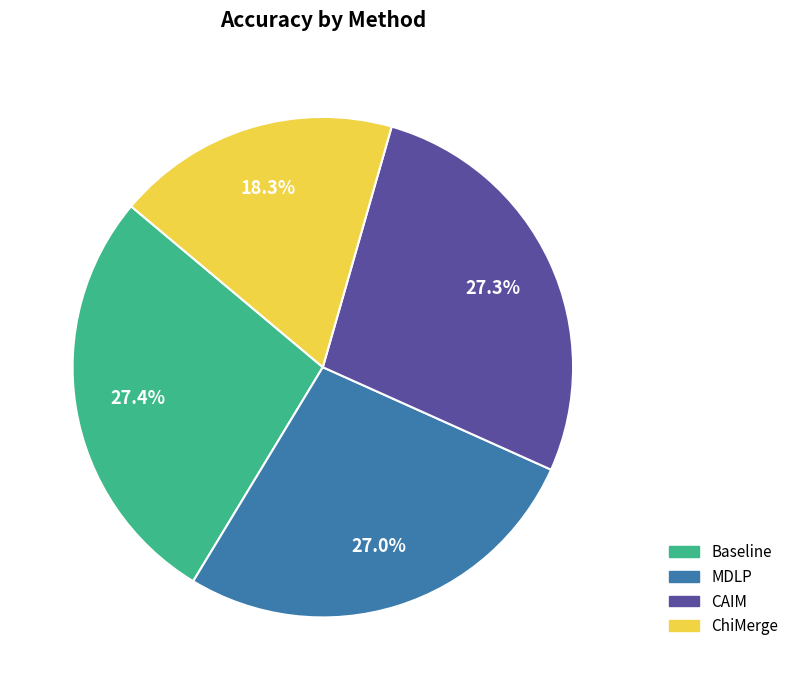

To the nearest percent, what is the average slice percentage?

25%